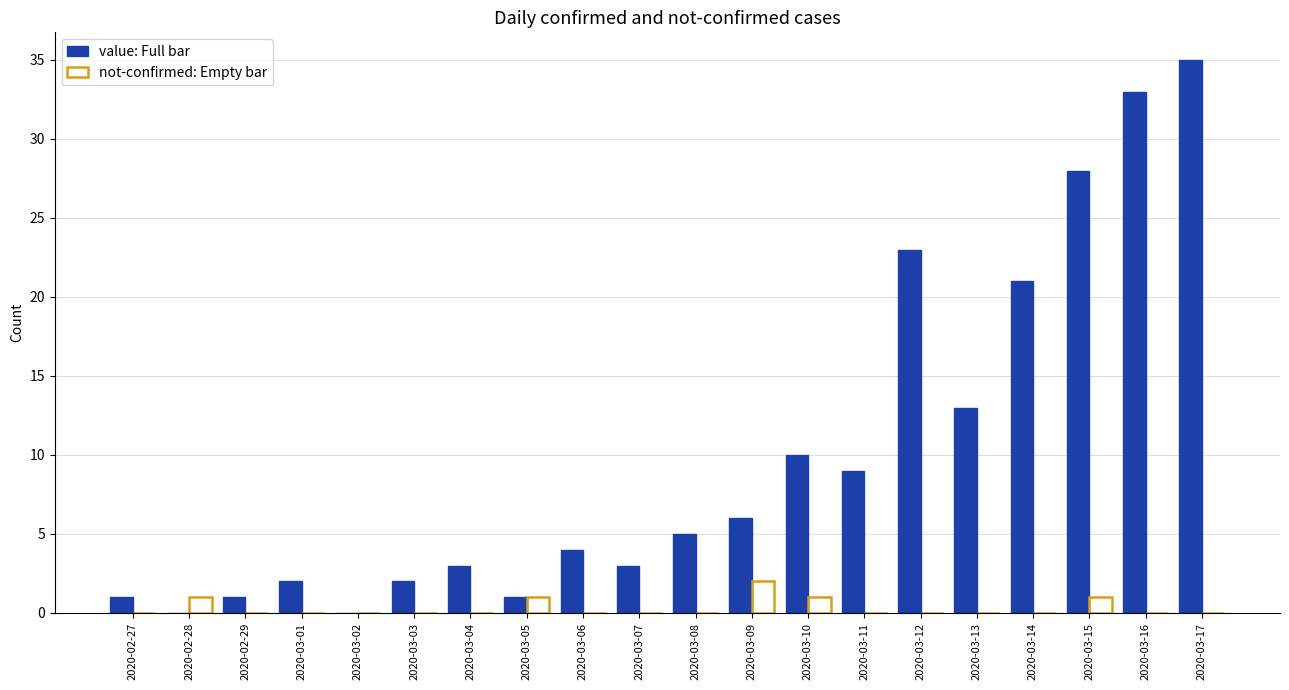

What is the total value across all series at 2020-03-15?

29